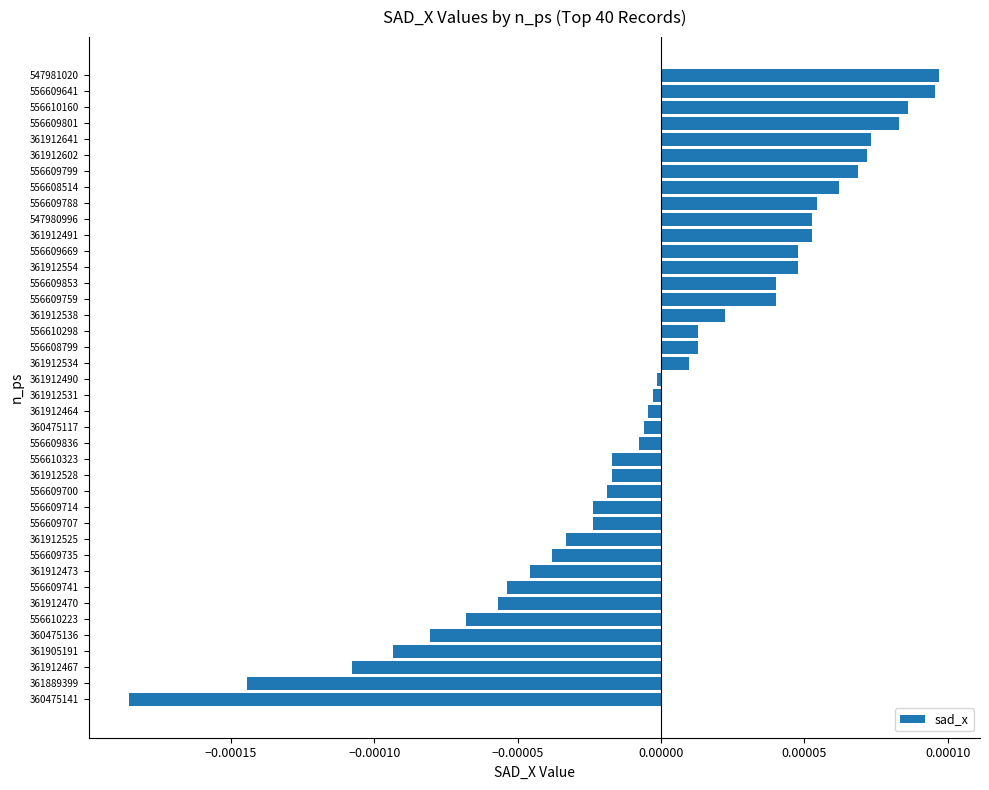

Does the chart contain stacked bars?

No